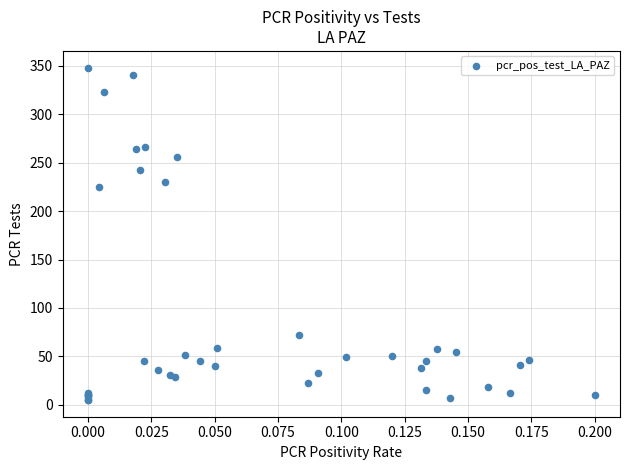

What Y value in the scatter plot is closest to 176?

225